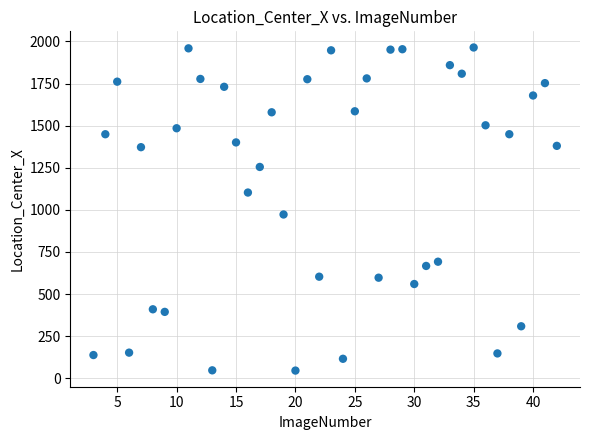

What Y value in the scatter plot is closest to 1004?

972.4